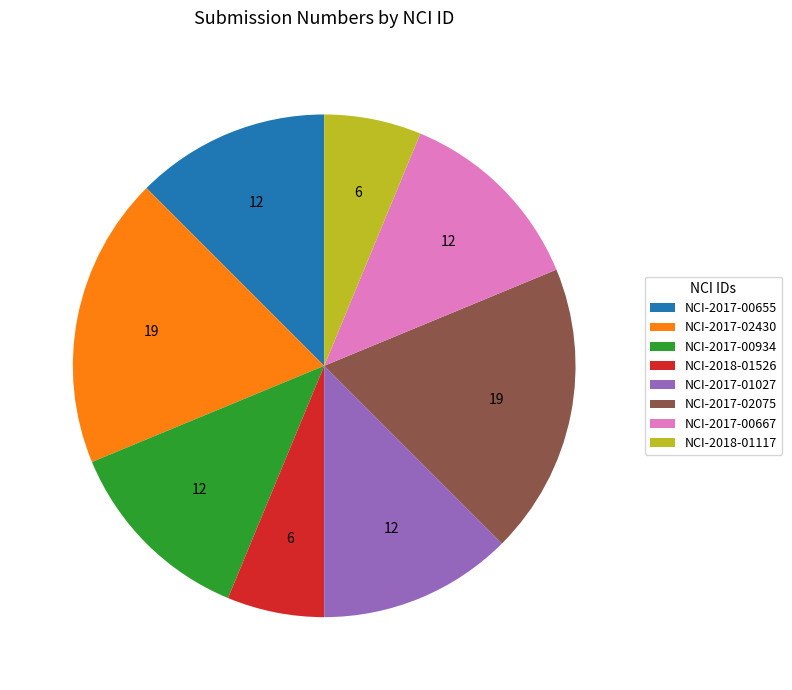

What is the ratio of the value at NCI-2018-01526 to the value at NCI-2017-02075?

0.3